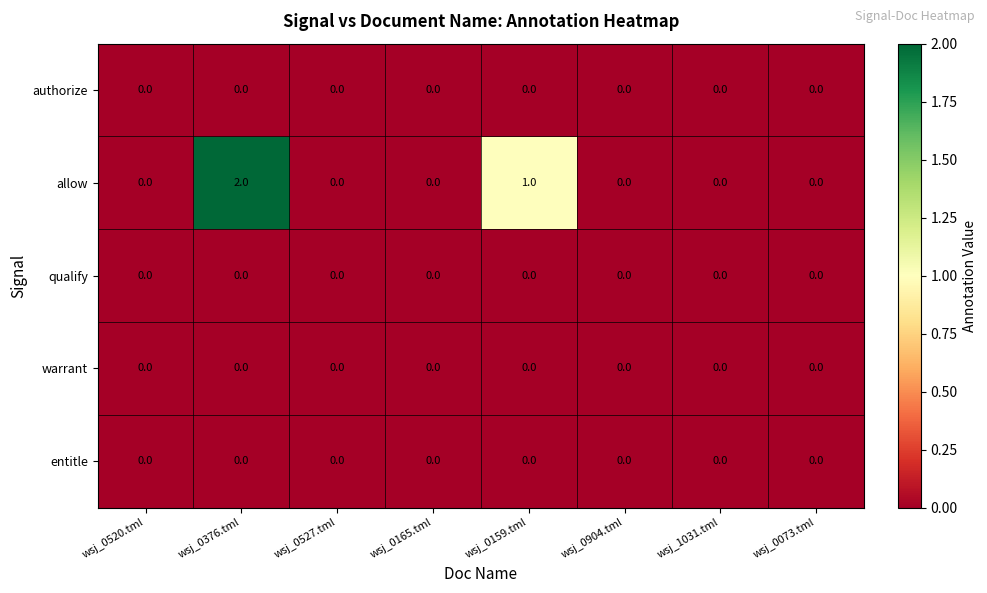

Is it true that entitle equals 0 at wsj_0376.tml?

True